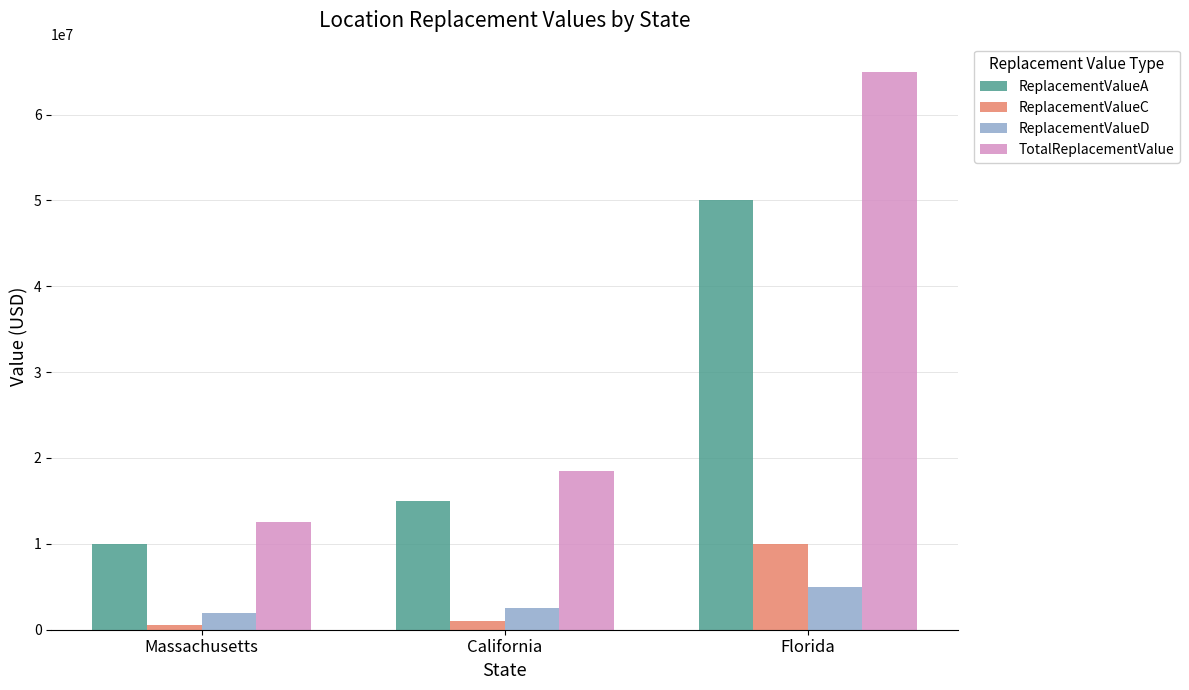

Which series changed the most between Massachusetts and California?

TotalReplacementValue